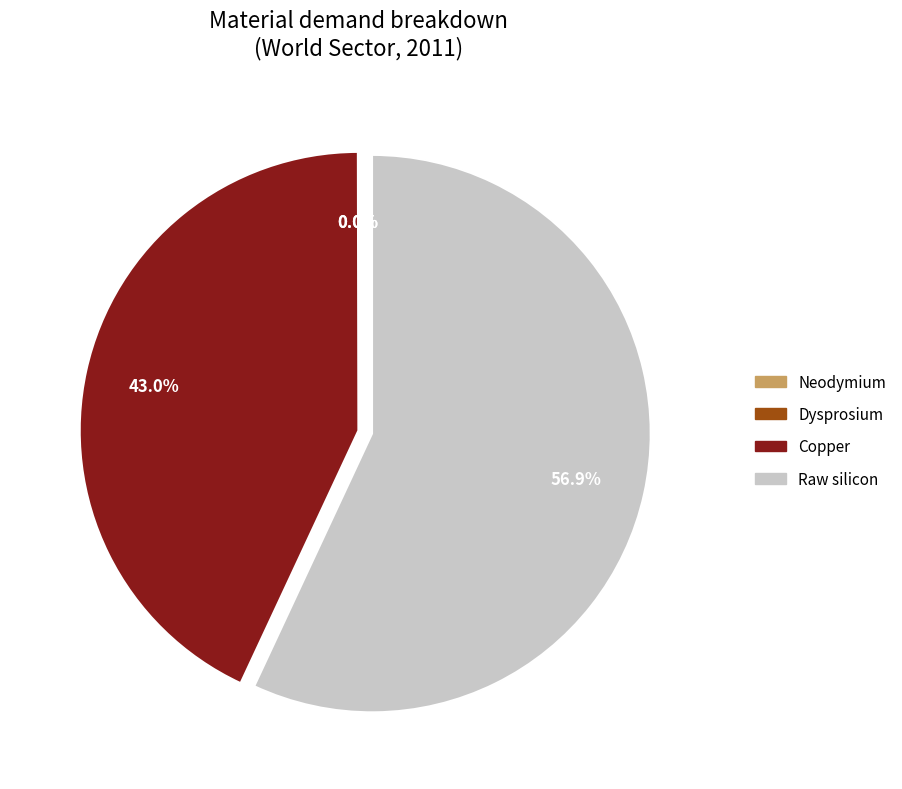

The Copper slice represents 43% of the pie. True or false?

True